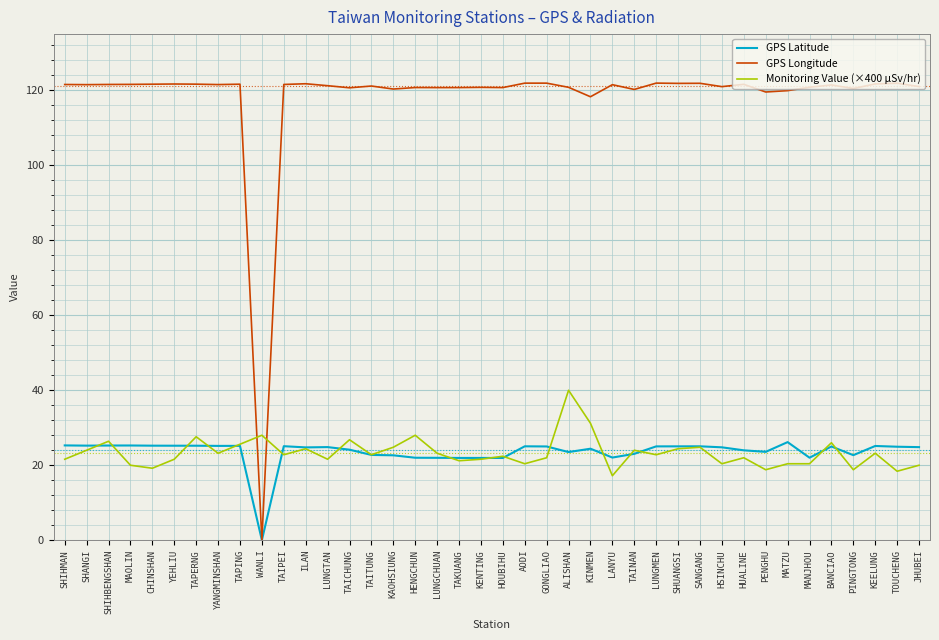

The value of GPS Longitude at ALISHAN is 39.7. True or false?

False